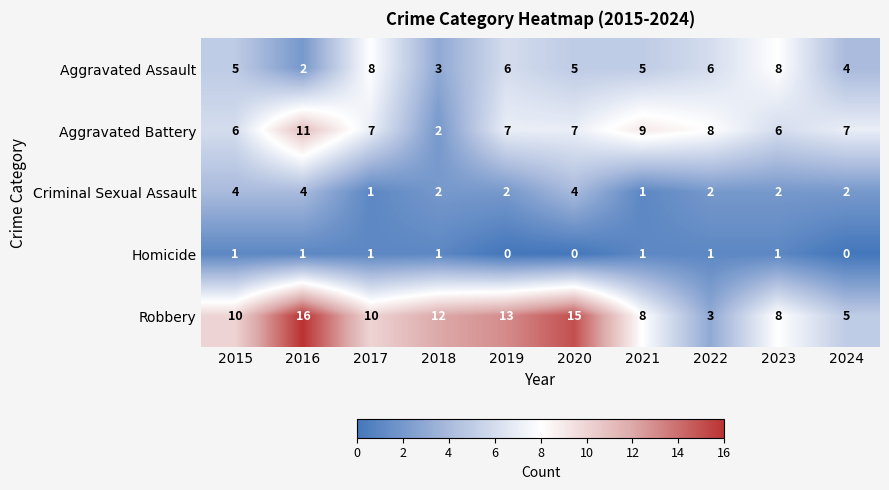

Which category has the highest value across all series?

2016